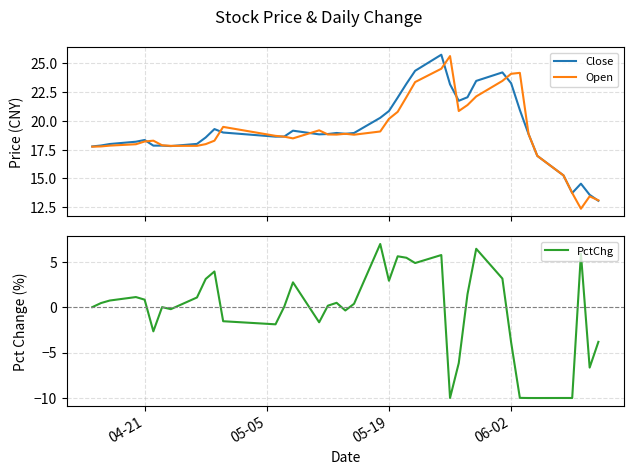

Which series has the largest total across all categories?

Close